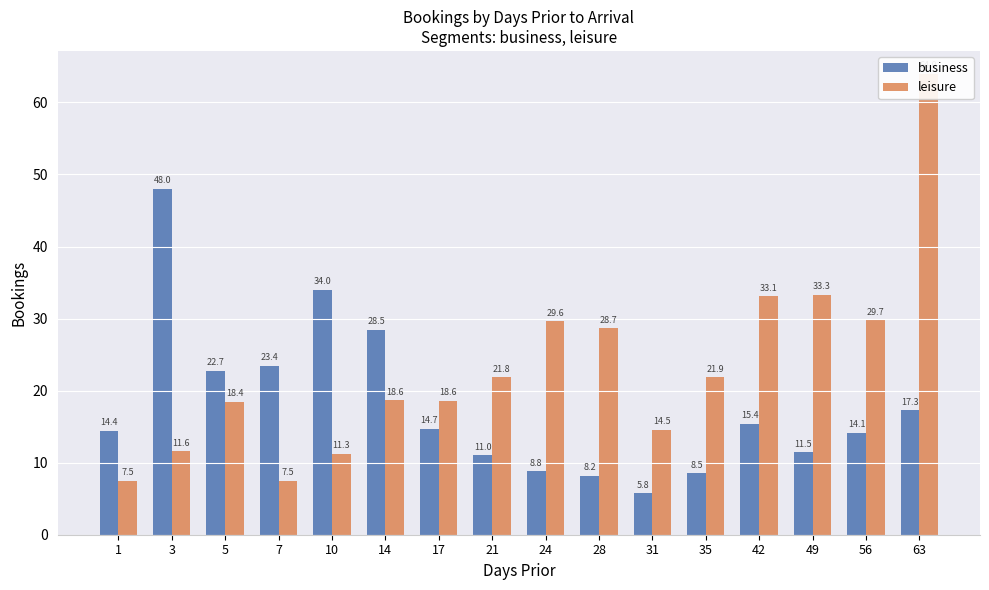

Rank the series by their average value, from highest to lowest.

leisure, business